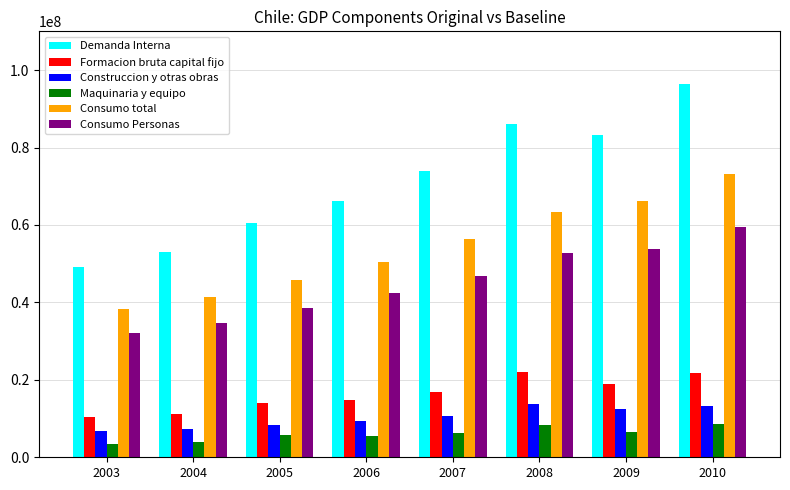

What is the lowest value of the Consumo Personas series?

32109201